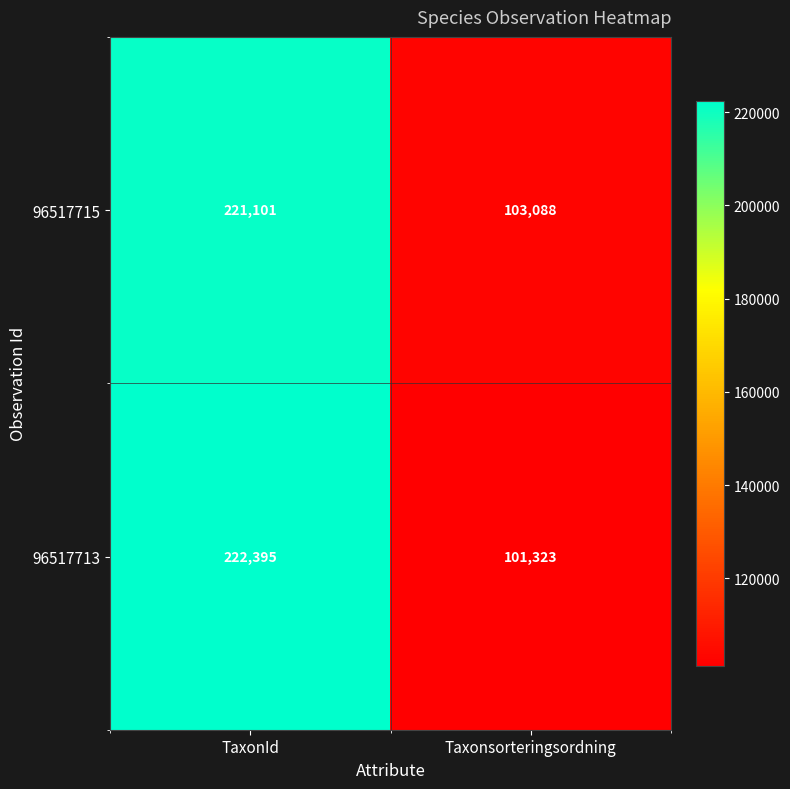

Rank the series at TaxonId from highest to lowest value.

96517713, 96517715